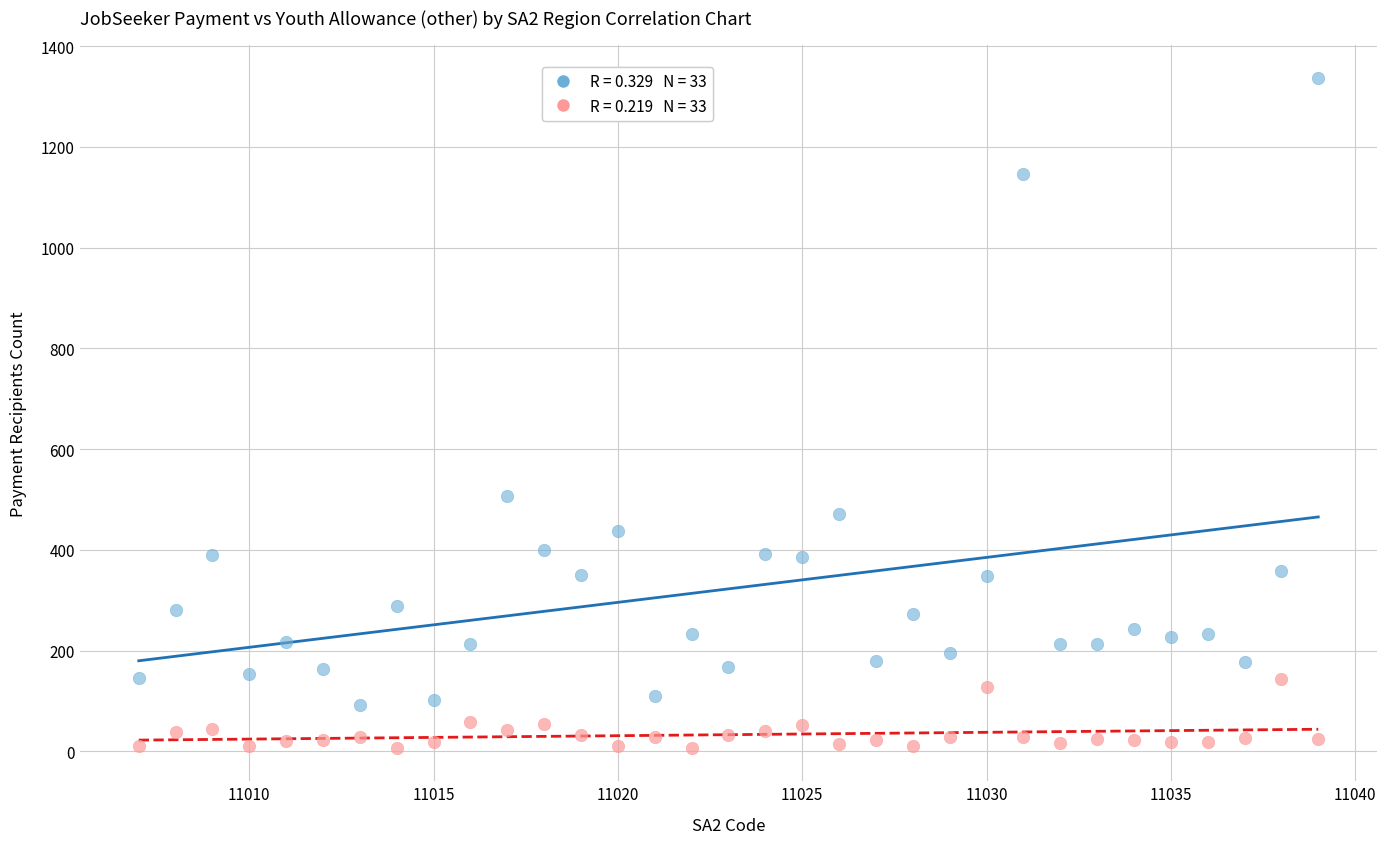

Across all series, what Y value is closest to 672?

506